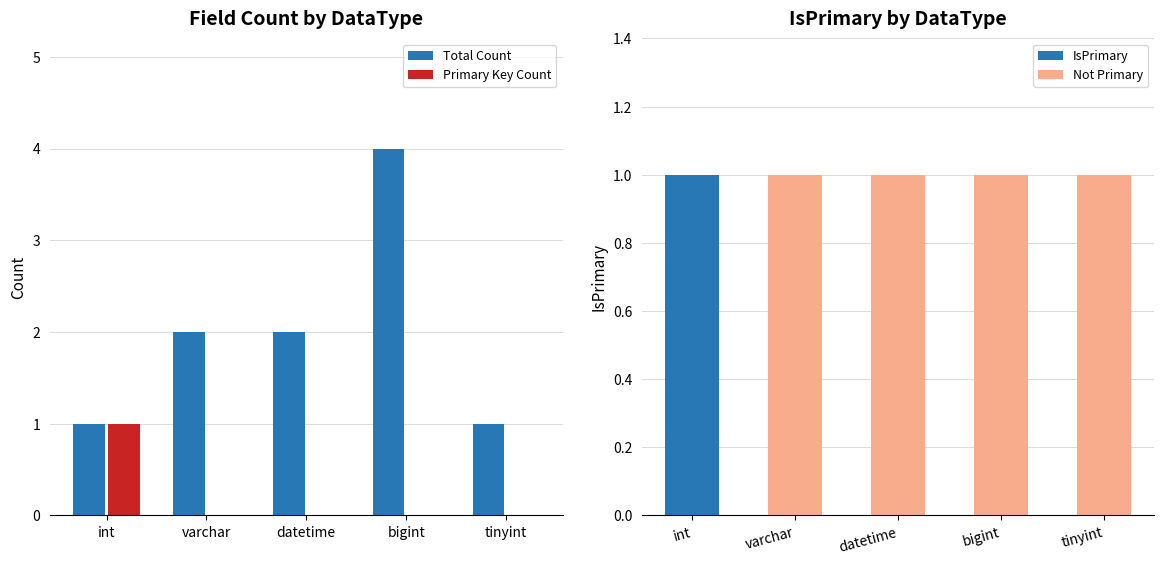

Reading right to left, what are all the values shown in this chart?

Total Count: 1	4	2	2	1
Primary Key Count: 0	0	0	0	1
IsPrimary: 0	0	0	0	1
Not Primary: 1	1	1	1	0